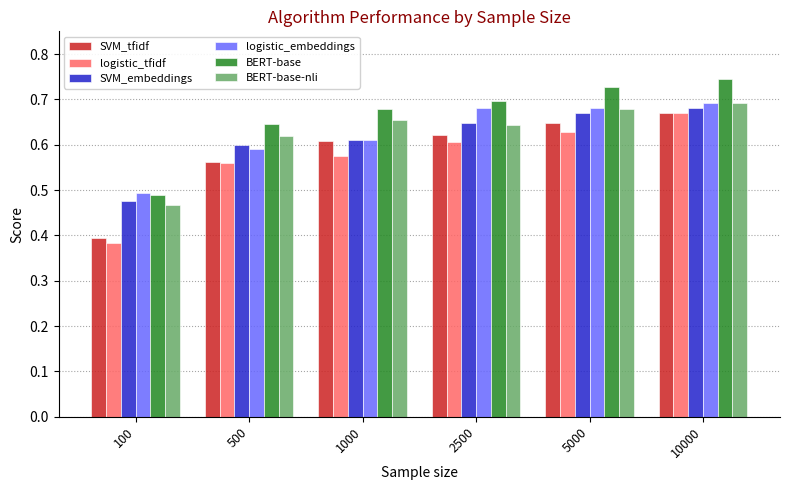

What is the difference between the highest and lowest values at 5000?

0.1